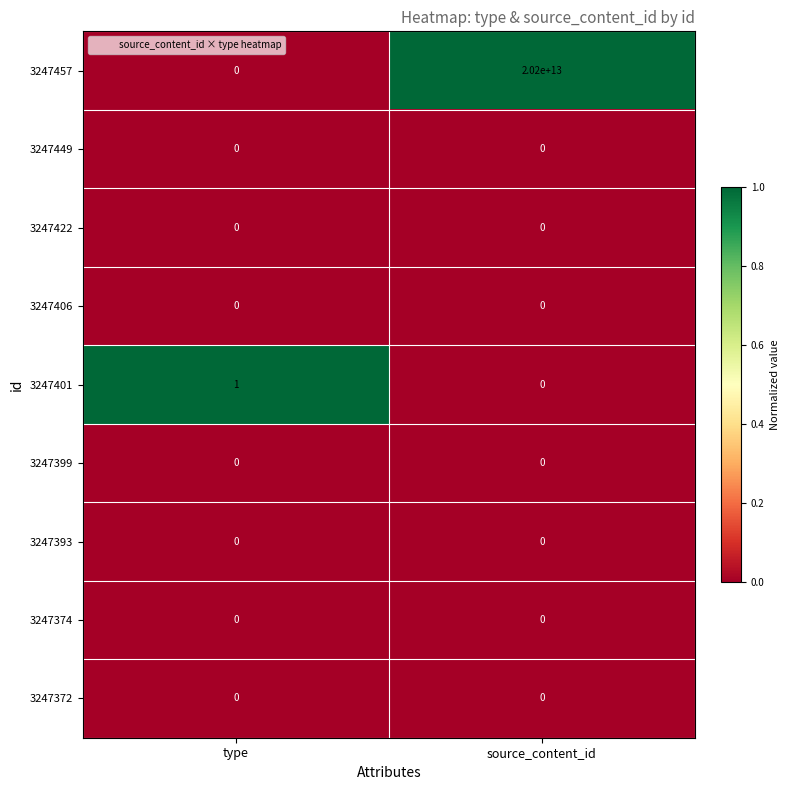

Which series has the widest spread of values?

3247457